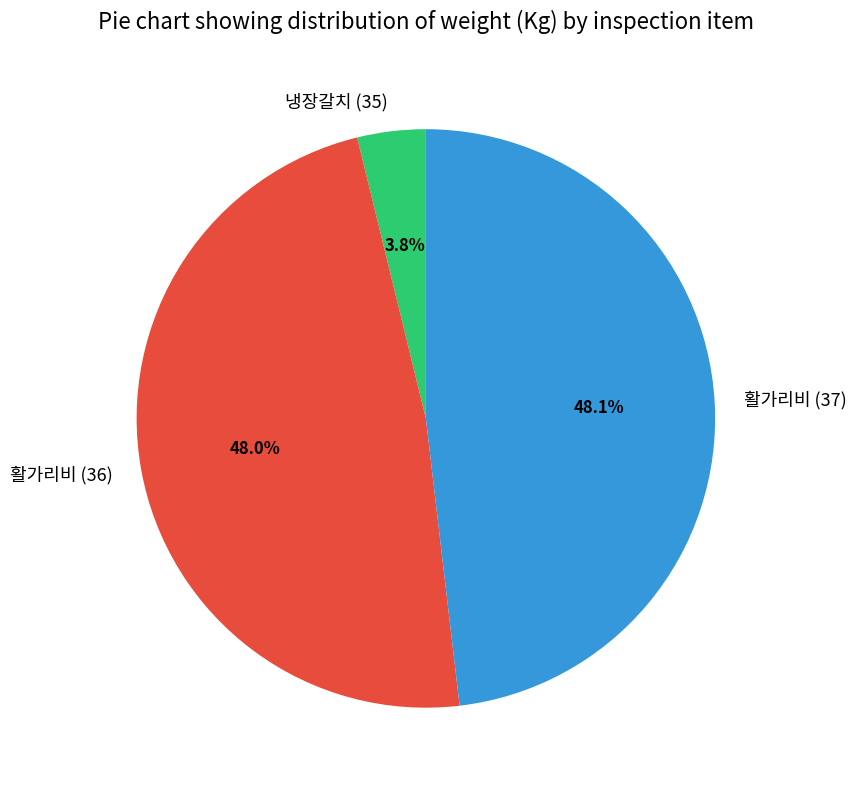

How many slices are in this pie chart?

3